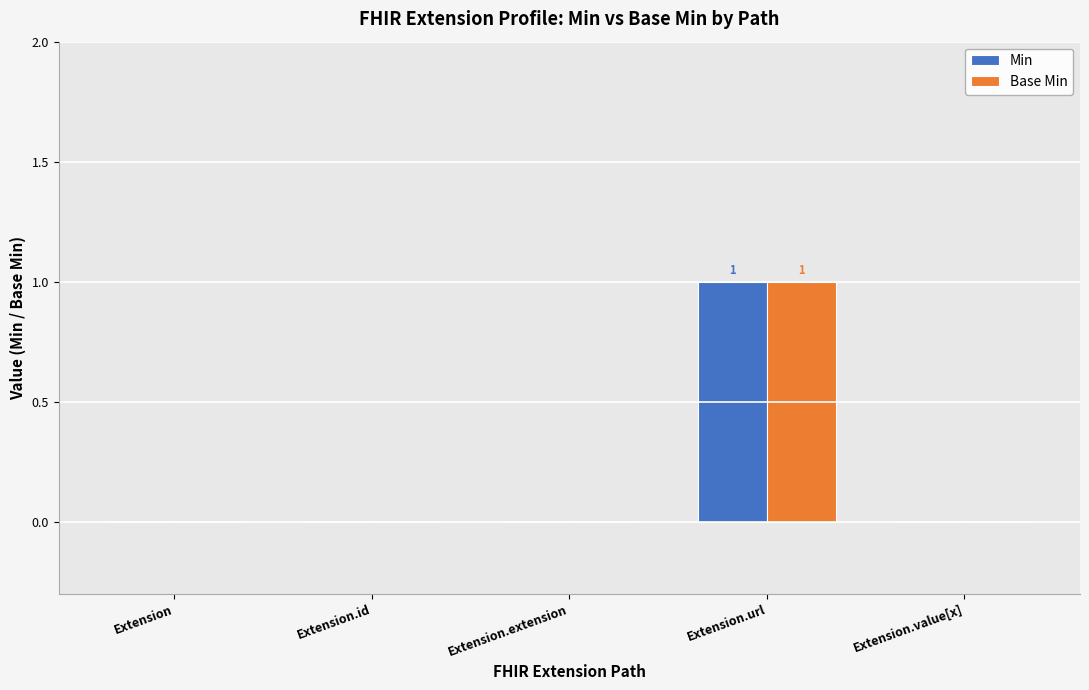

What are all the series names shown in the legend?

Min, Base Min